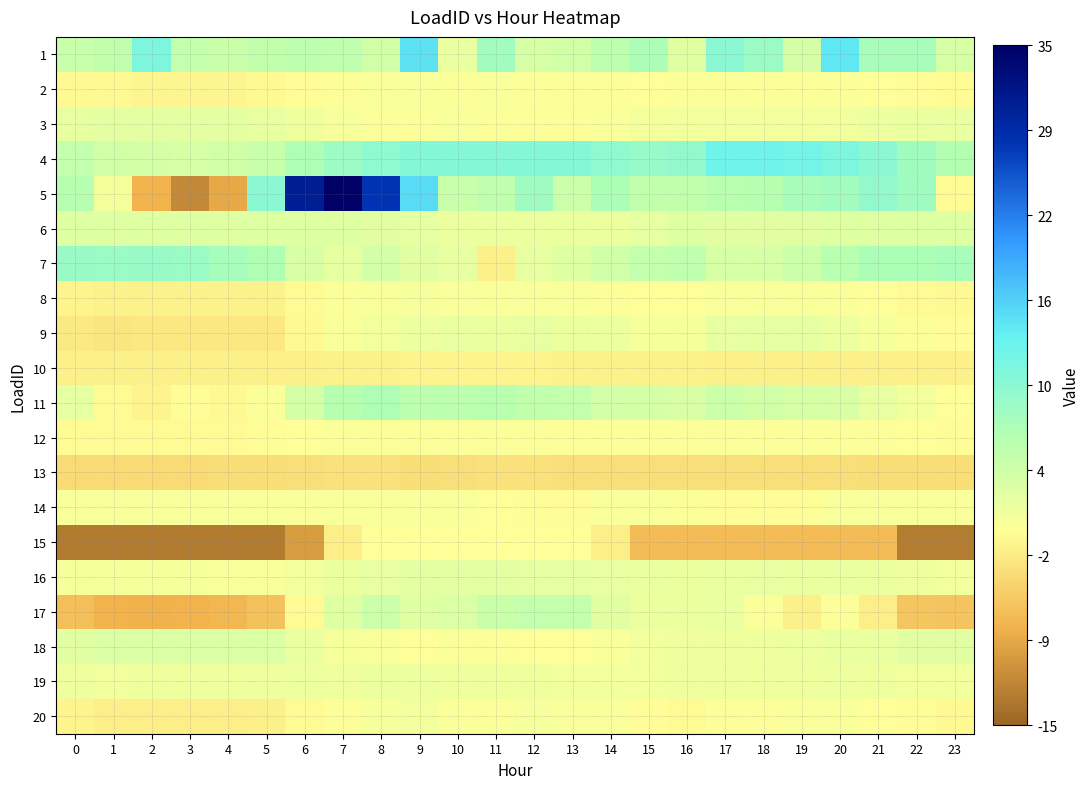

At which category does the chart reach its peak across all series?

7